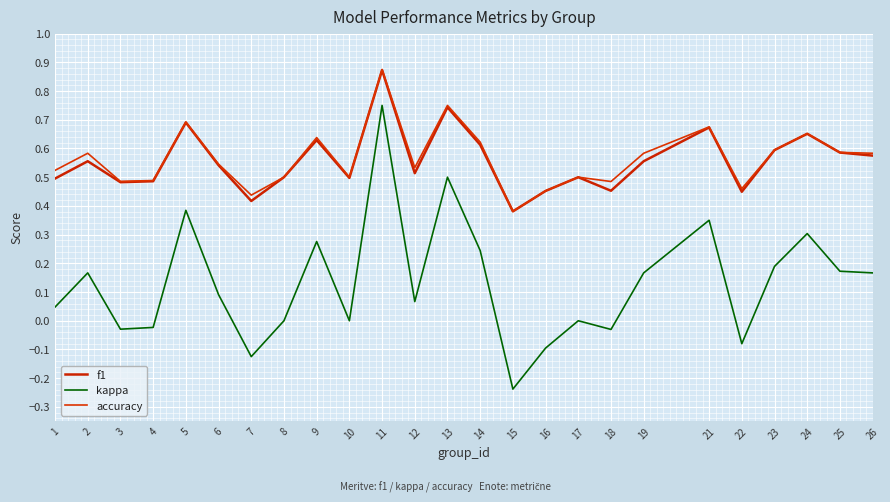

Is the value of accuracy at 7 greater than the value of f1 at 1?

No